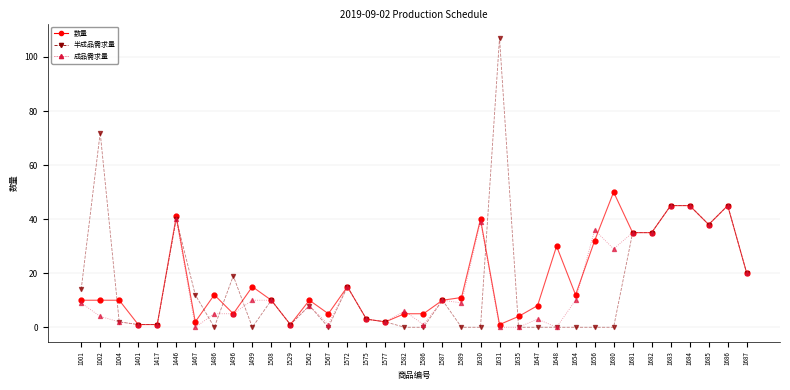

What are all the series names shown in the legend?

数量, 半成品需求量, 成品需求量